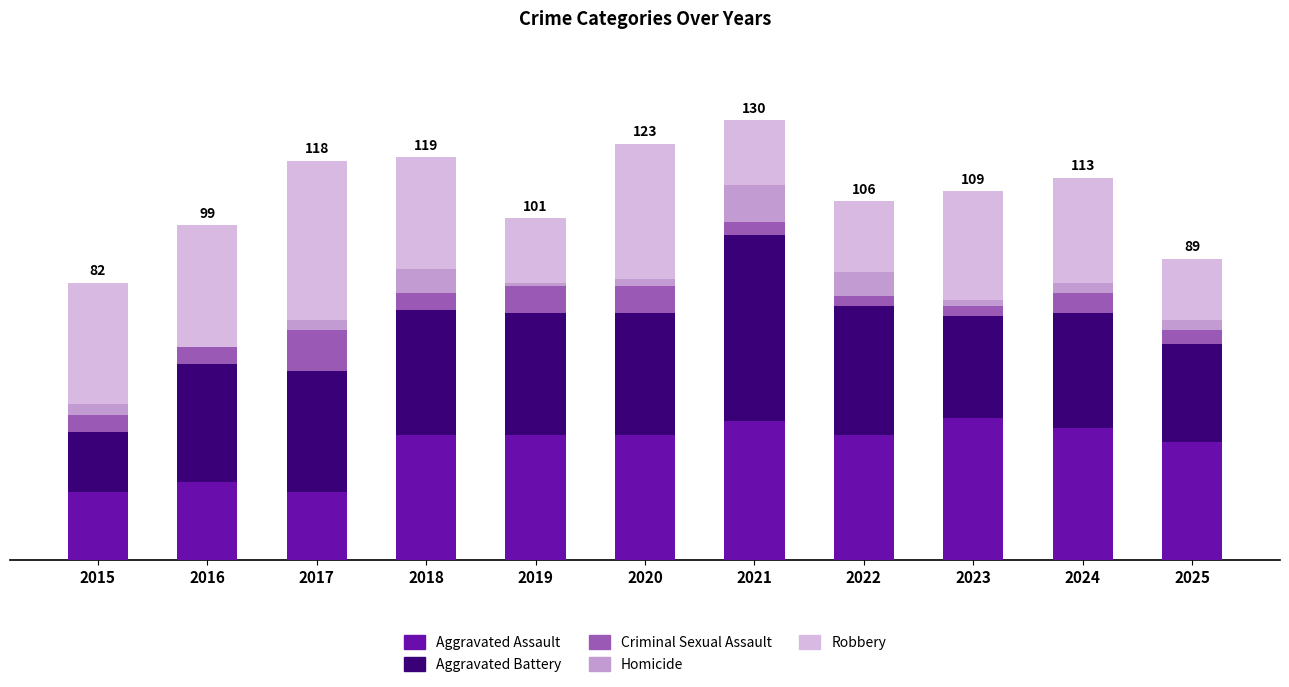

True or false: Aggravated Assault has a value of 37 at 2018.

True